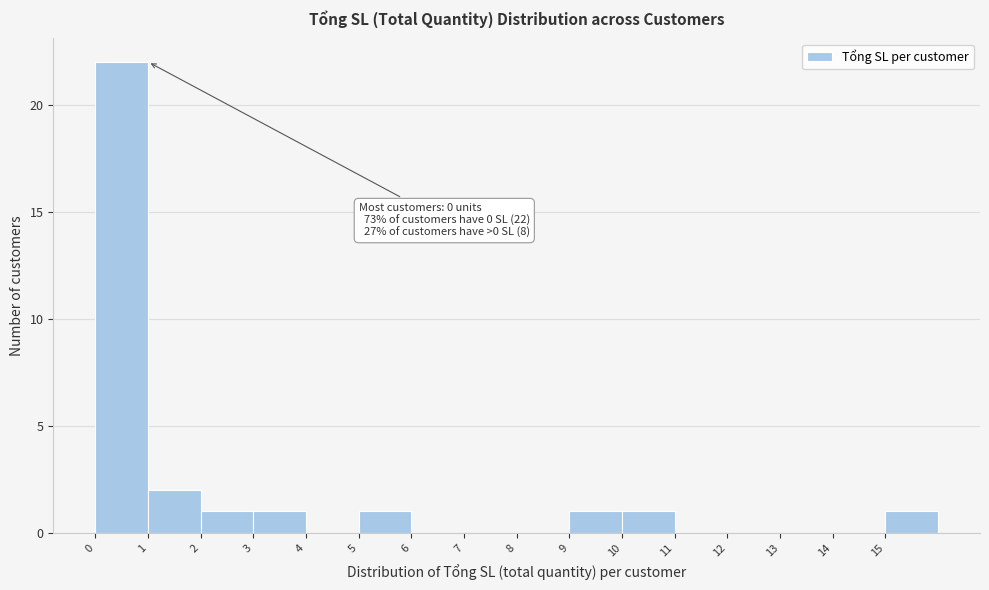

Over which range of the x-axis is the bar tallest?

0 to 1